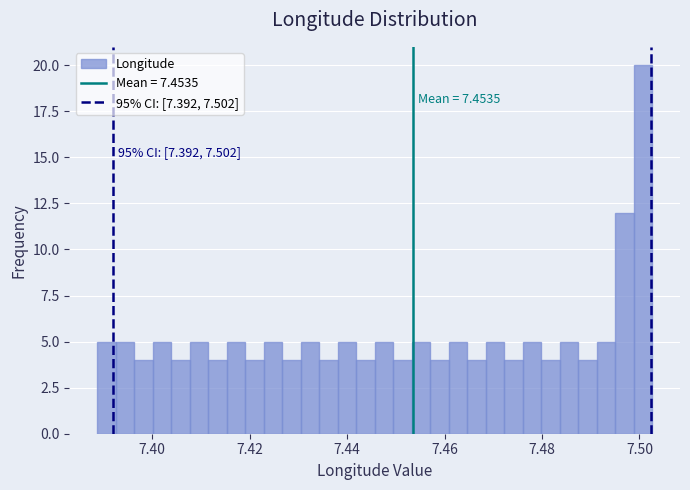

Around what value on the x-axis is the tallest bar? Give the approximate position of its centre, as read against the axis.

7.500